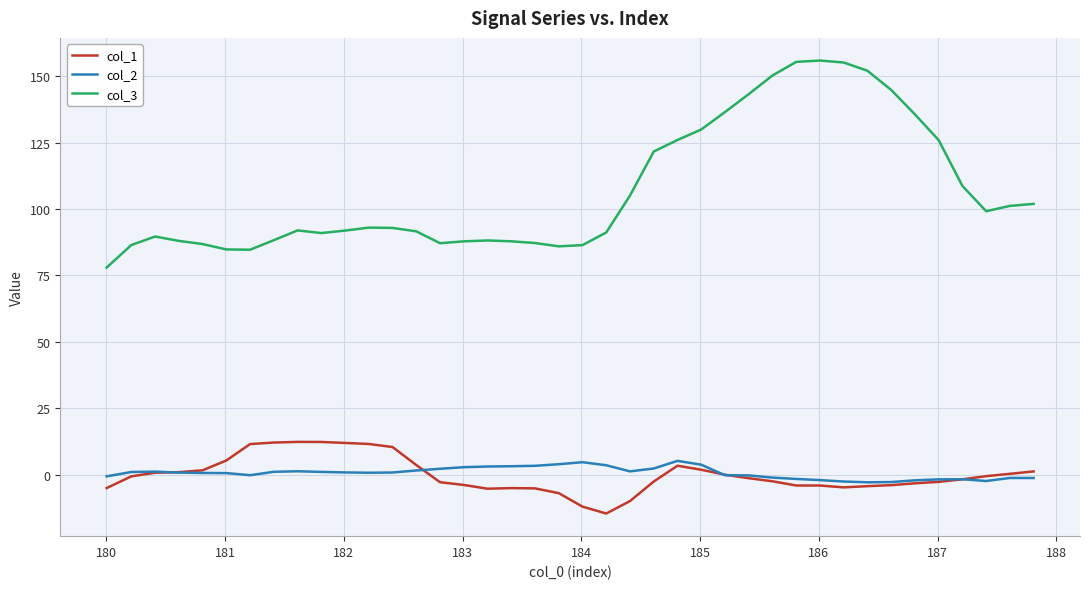

Rank the series by their maximum value, from highest to lowest.

col_3, col_1, col_2